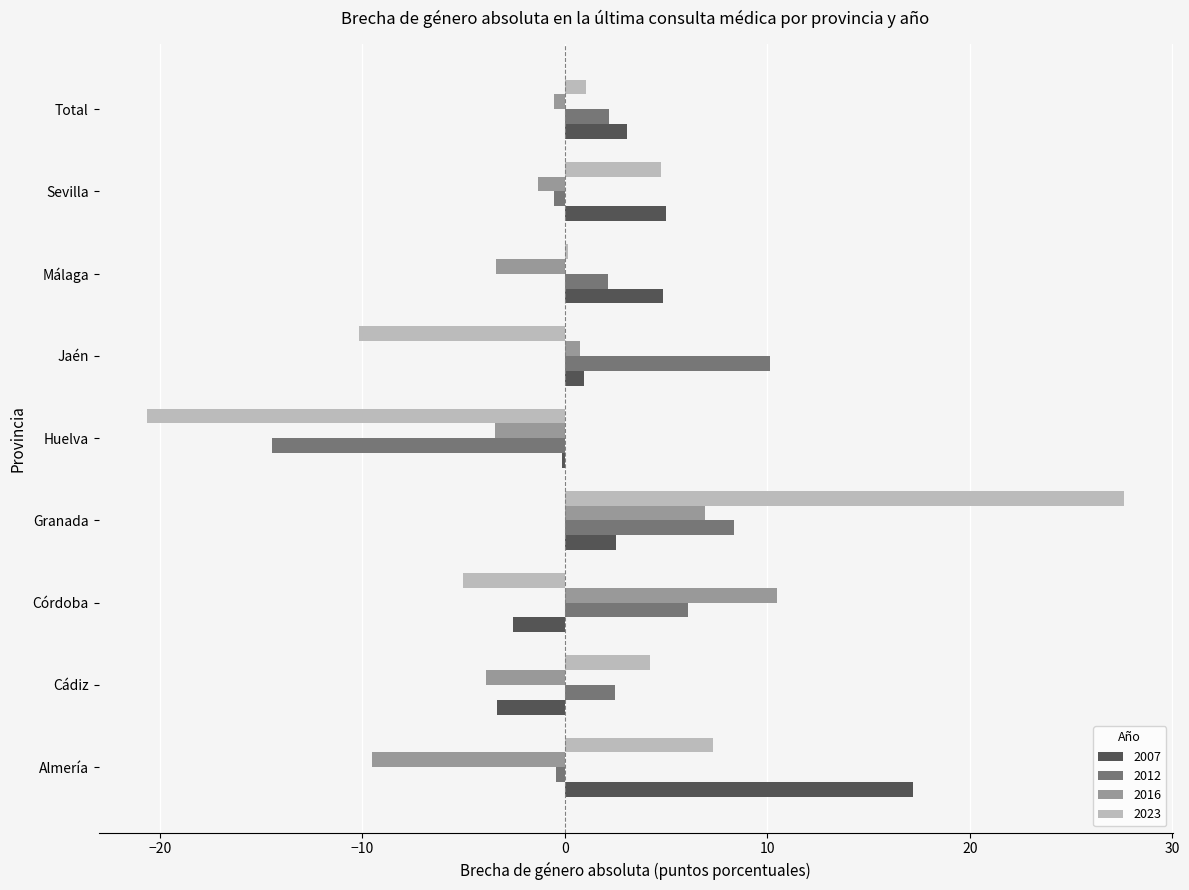

Which series has the largest total across all categories?

2007